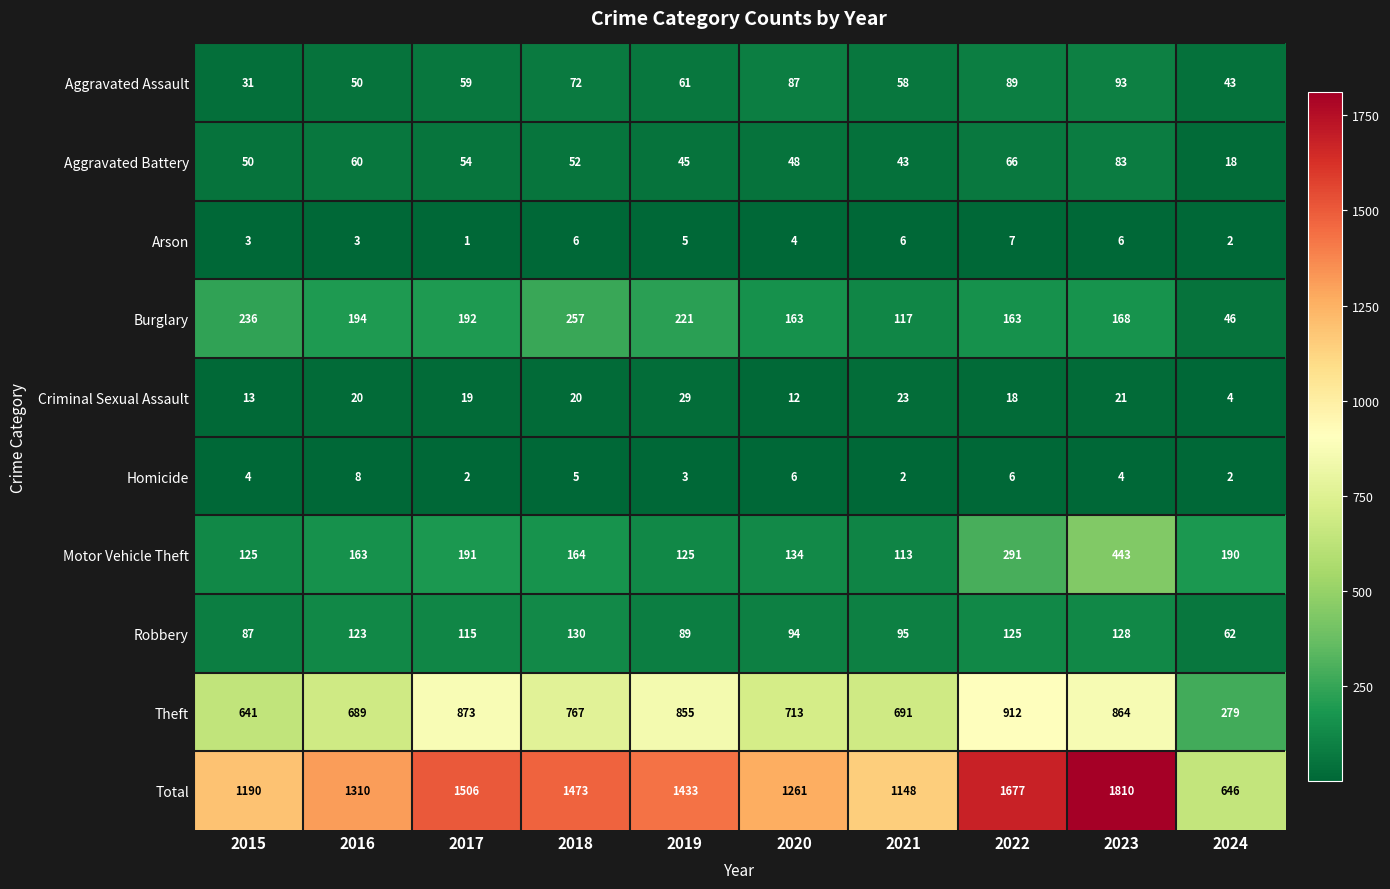

What is the sum of all Aggravated Assault values?

643